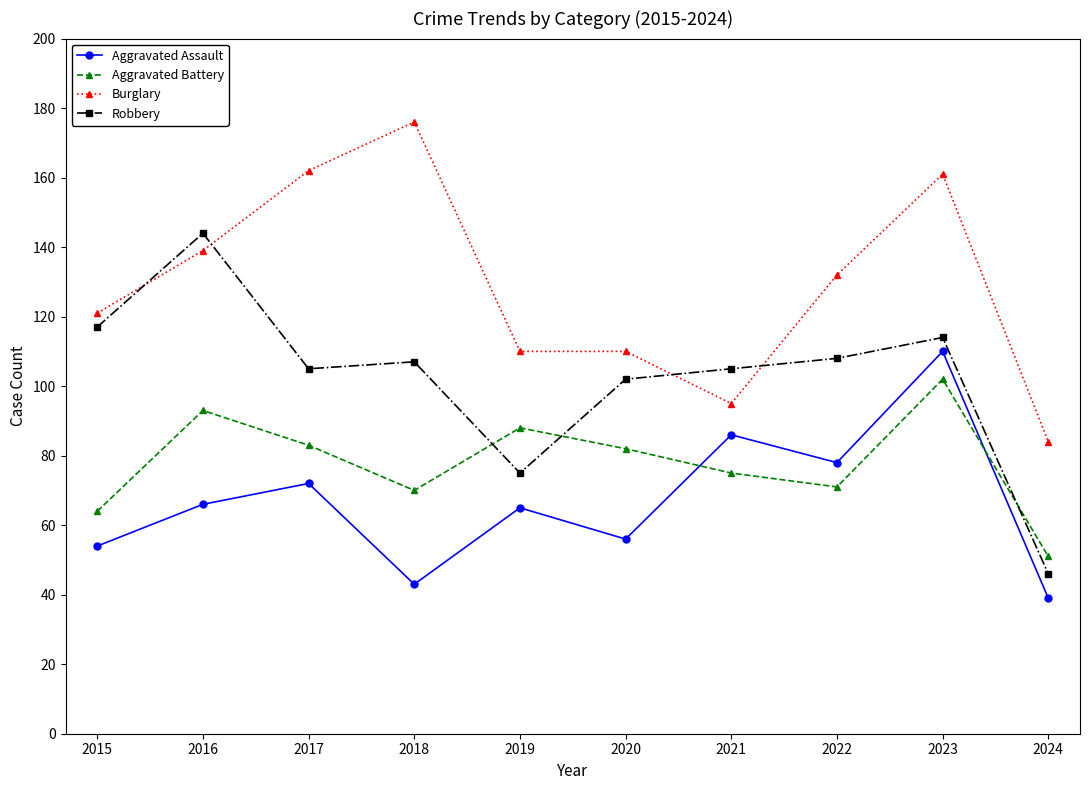

What are all the series names shown in the legend?

Aggravated Assault, Aggravated Battery, Burglary, Robbery